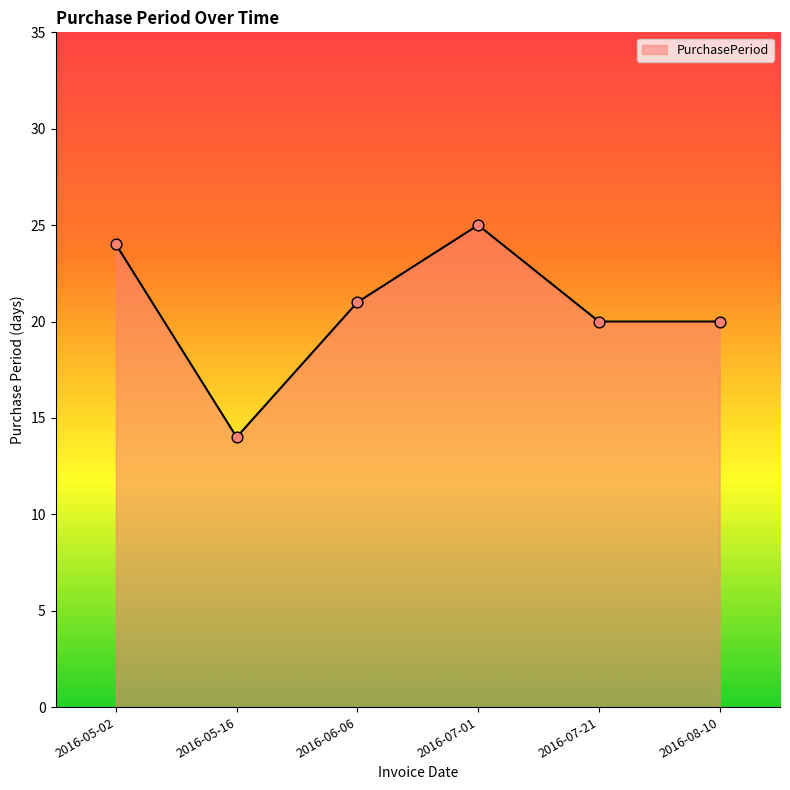

What is the change in value from 2016-06-06 to 2016-07-01?

+4